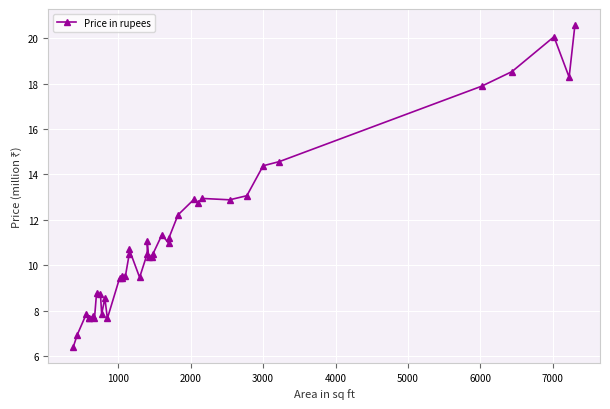

What is the minimum value shown in the chart?

6.4